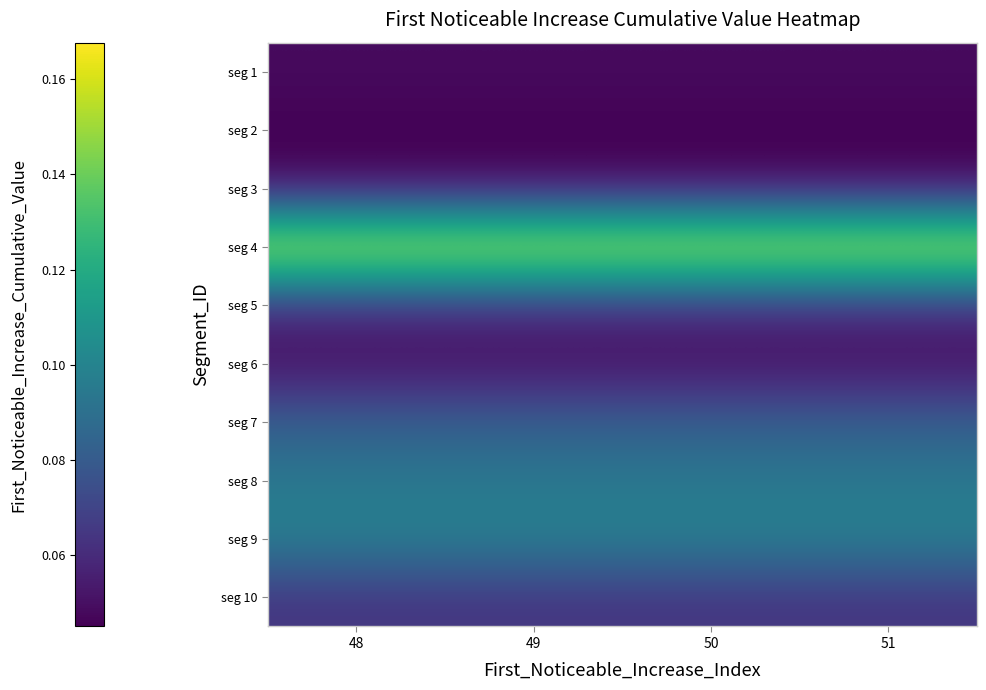

Between 51 and 49, which is larger?

51